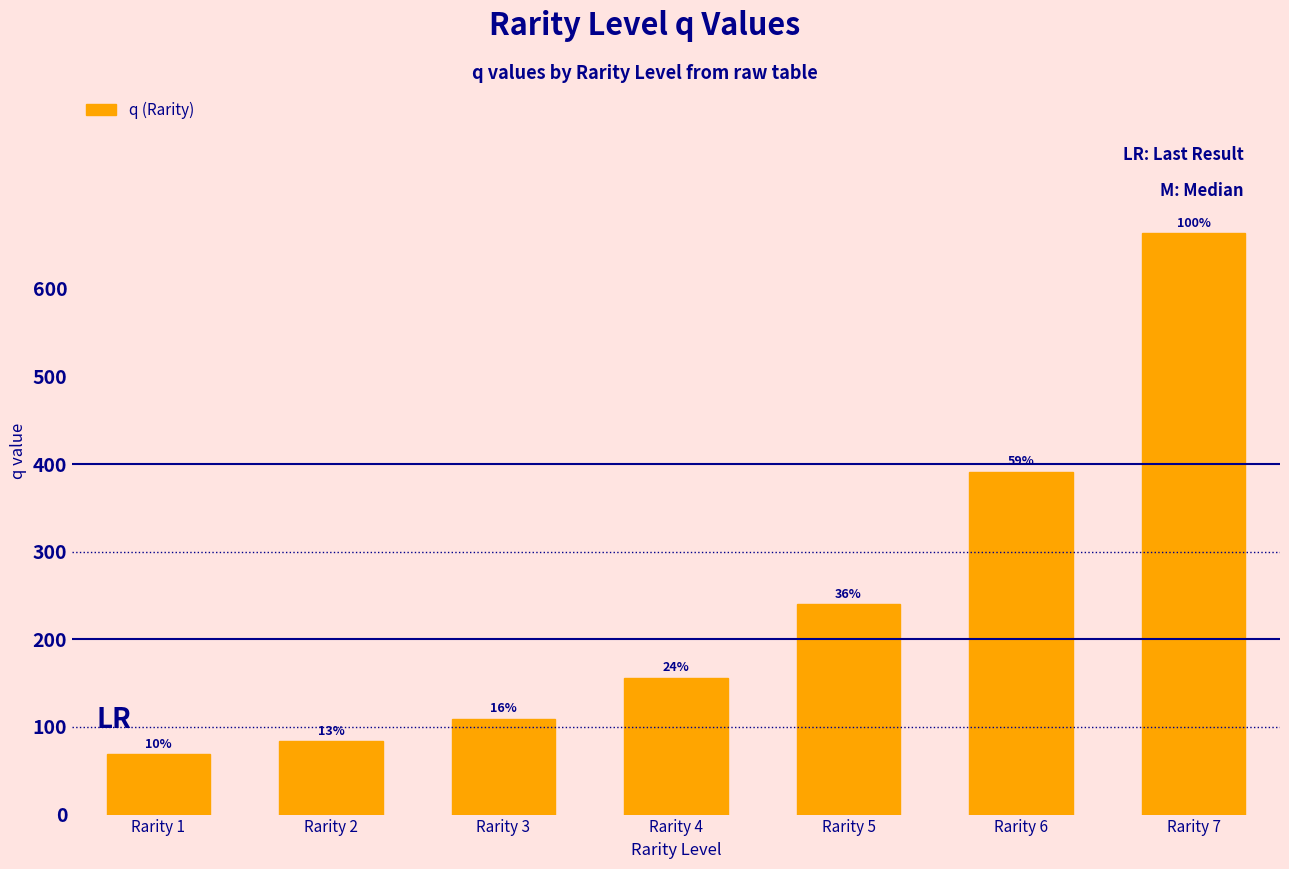

True or false: the data shows 39.6 at Rarity 1.

False